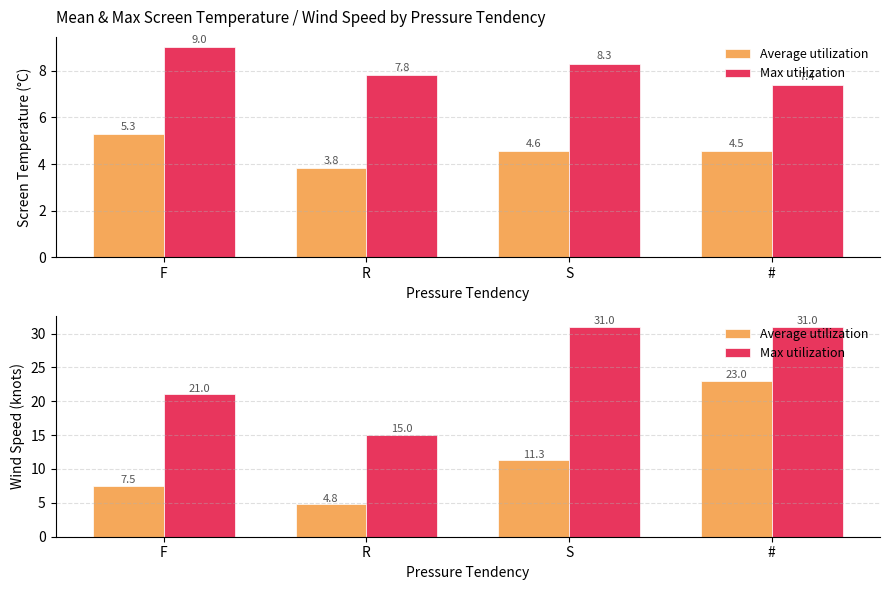

Which category has the highest value in the Max utilization series?

S